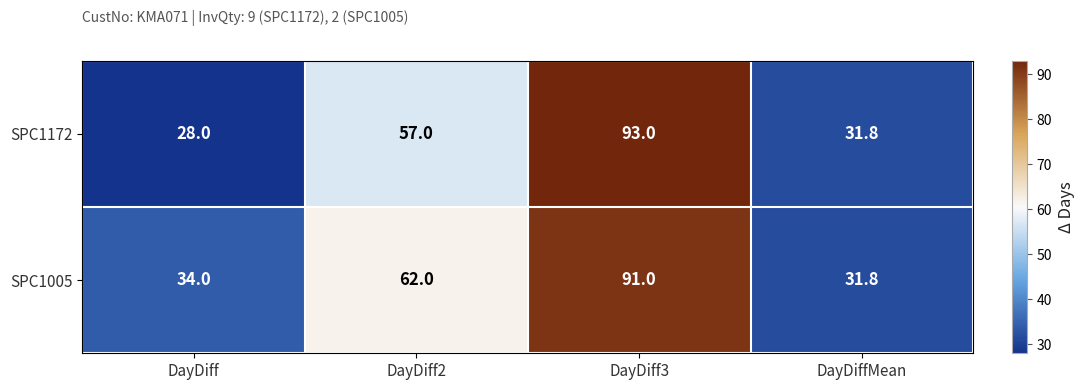

Reading left to right, extract all data points from this chart.

SPC1172: DayDiff=28.0	DayDiff2=57.0	DayDiff3=93.0	DayDiffMean=31.8
SPC1005: DayDiff=34.0	DayDiff2=62.0	DayDiff3=91.0	DayDiffMean=31.8